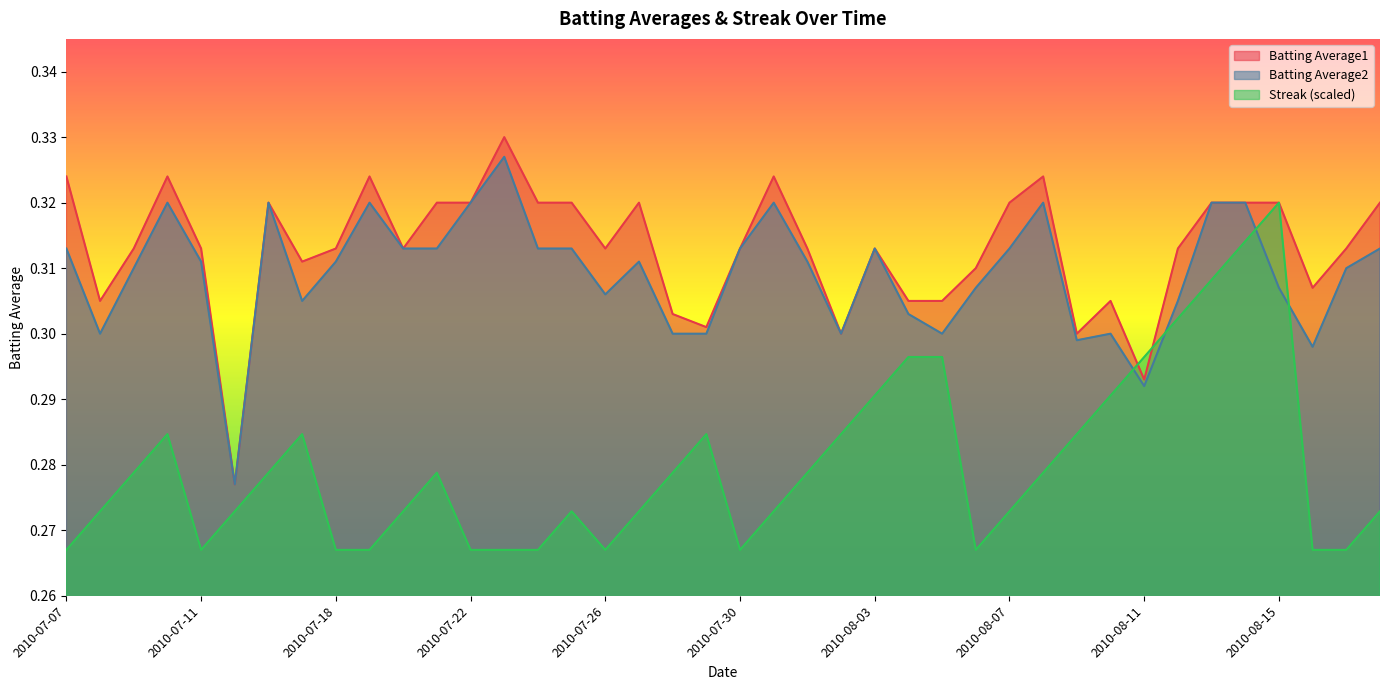

What is the maximum value for Streak?

0.3